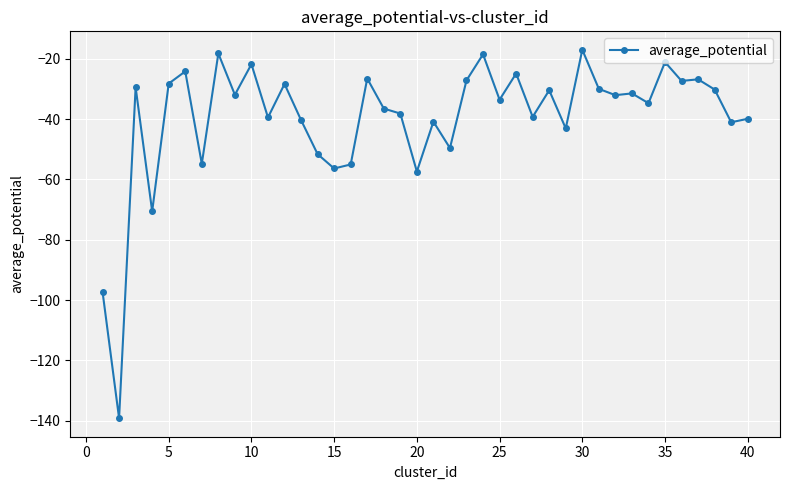

True or false: there are more than 2 points higher than both neighbors.

True